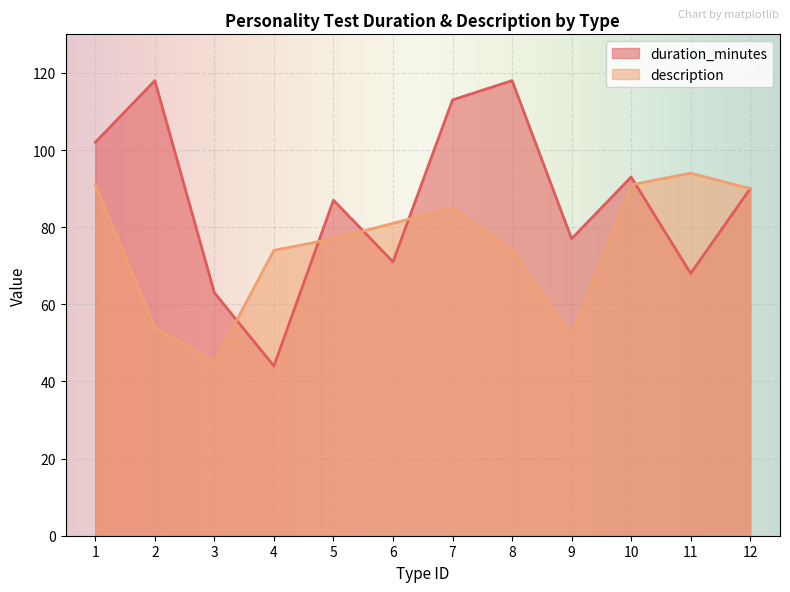

What is the difference between the second highest and minimum values in the duration_minutes series?

74